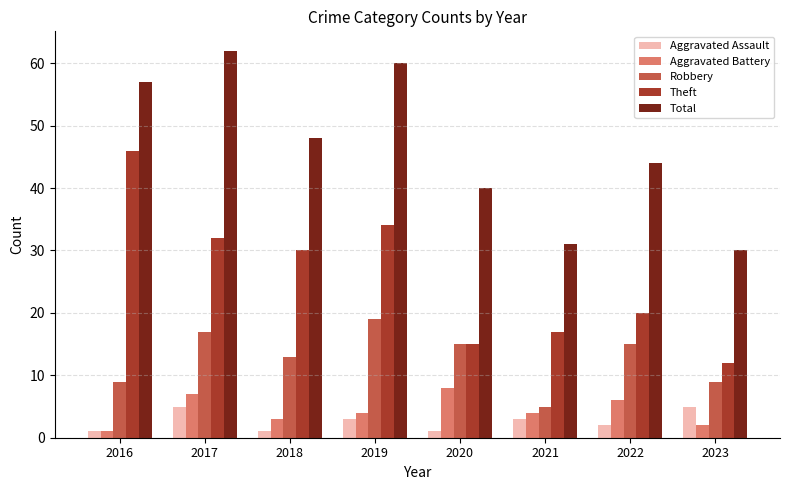

What is the greatest value displayed?

62